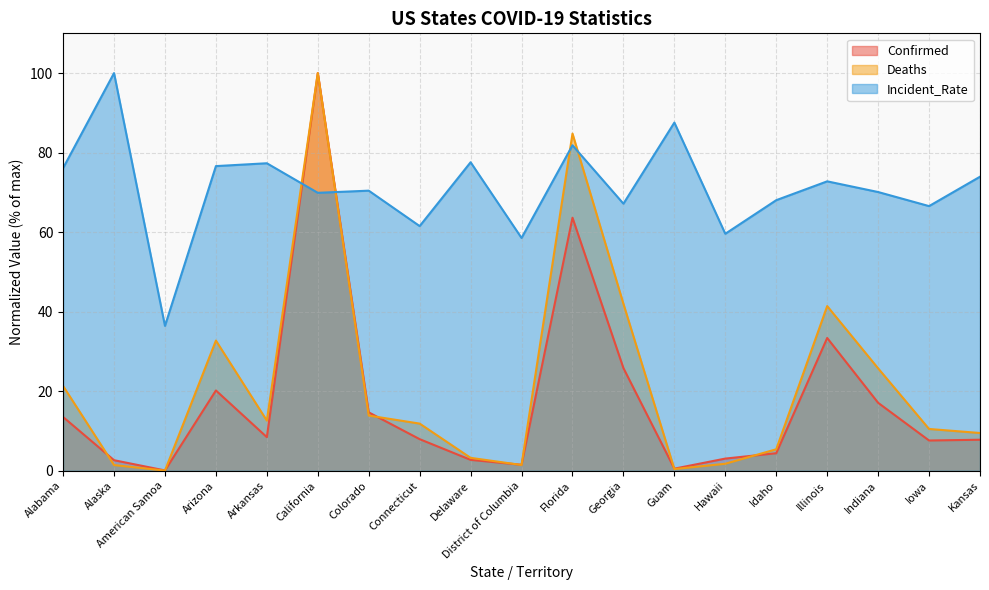

Rank the categories by Deaths value from highest to lowest.

California, Florida, Georgia, Illinois, Arizona, Indiana, Alabama, Colorado, Arkansas, Connecticut, Iowa, Kansas, Idaho, Delaware, Hawaii, District of Columbia, Alaska, Guam, American Samoa